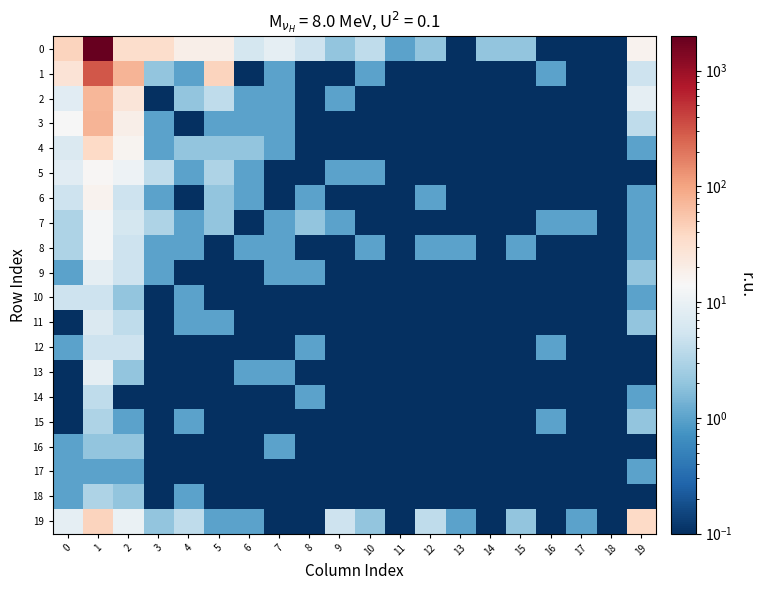

Between 9 and 18, which series saw the biggest shift?

19